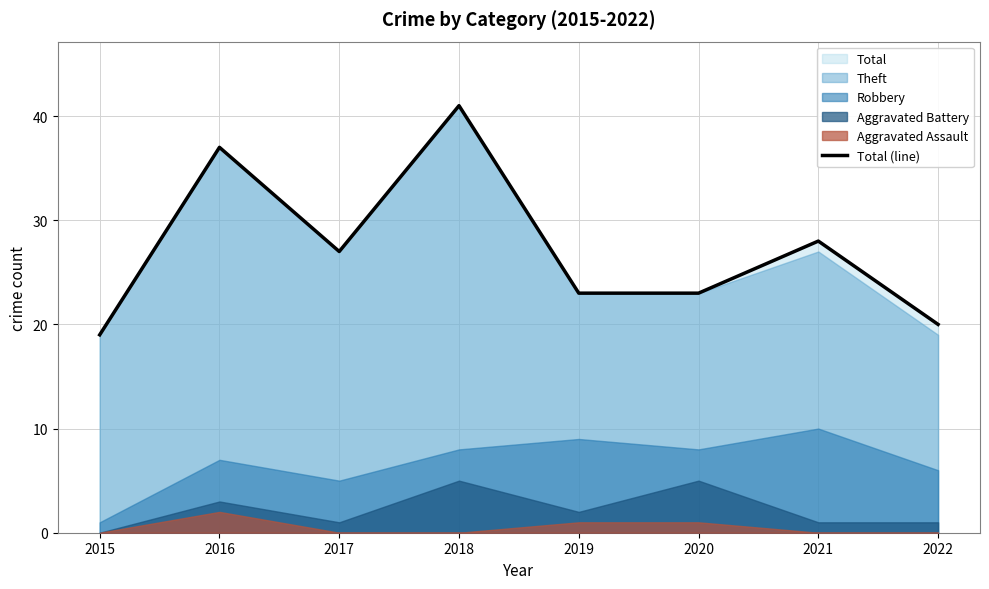

How many points are lower than both their immediate neighbors (excluding endpoints)?

1